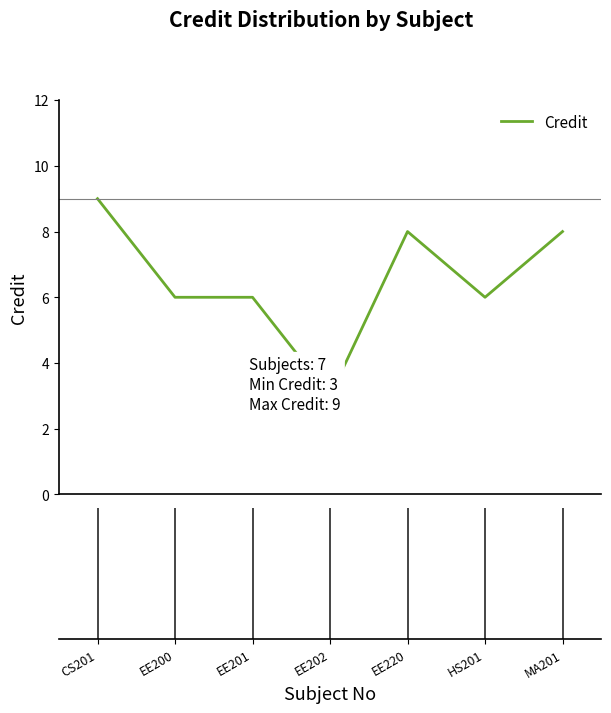

Reading left to right, extract all data points from this chart.

9	6	6	3	8	6	8